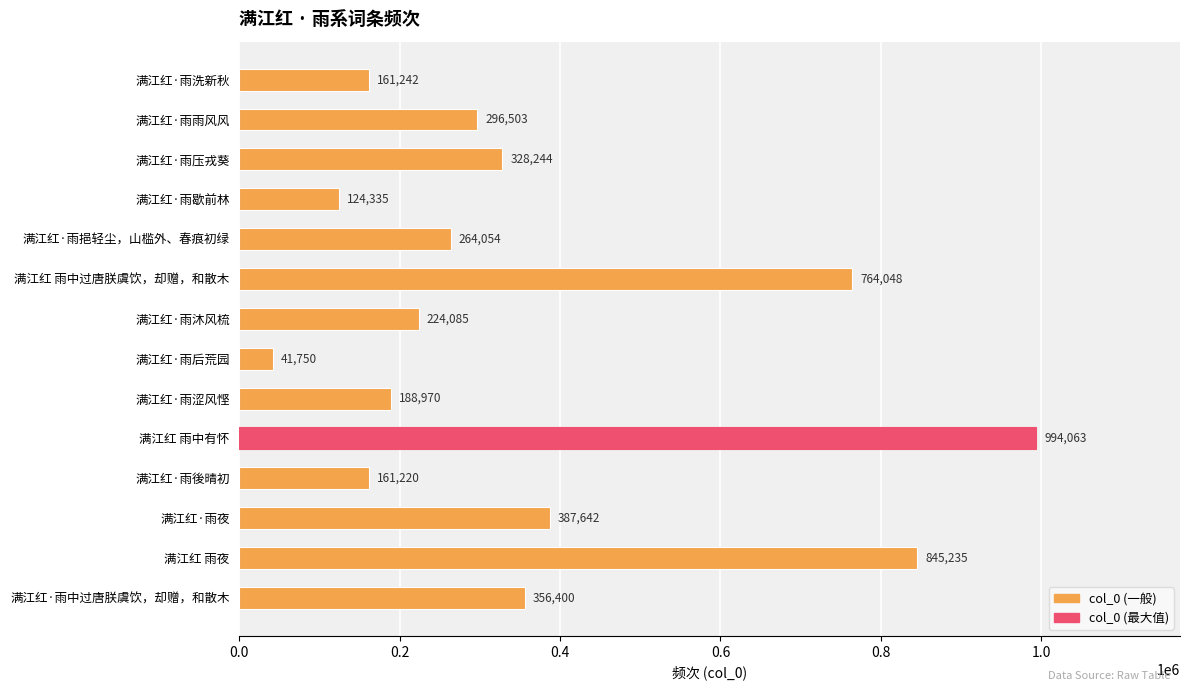

What is the difference between the maximum and second lowest values?

869728